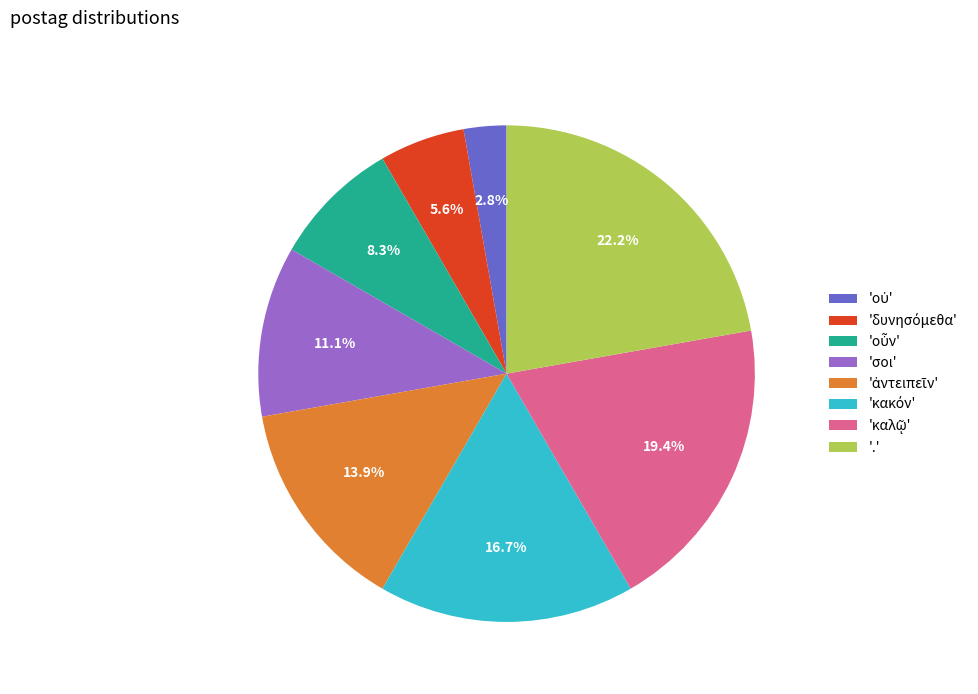

How much of the chart is everything except '.'?

77.8%